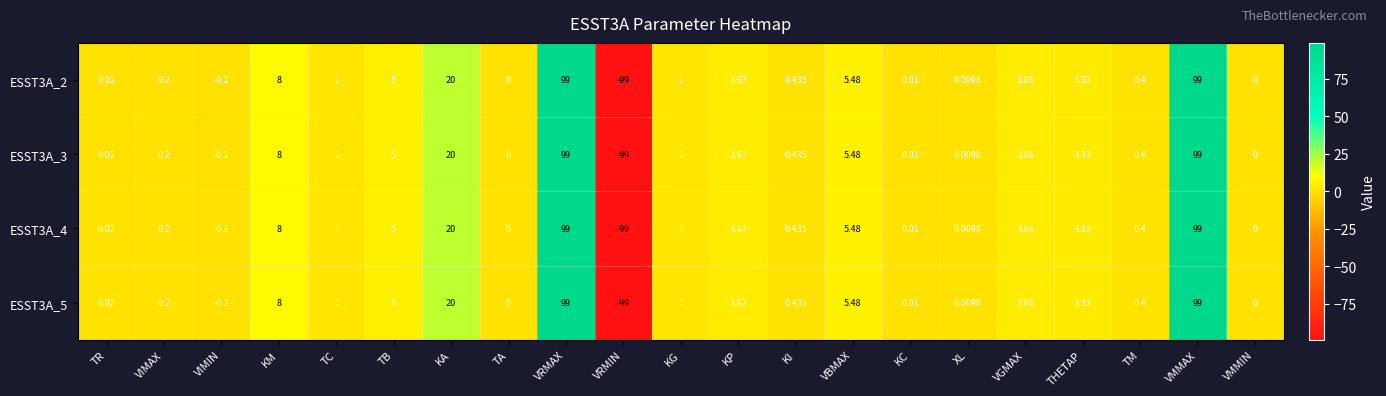

Count the number of data series in this chart.

4